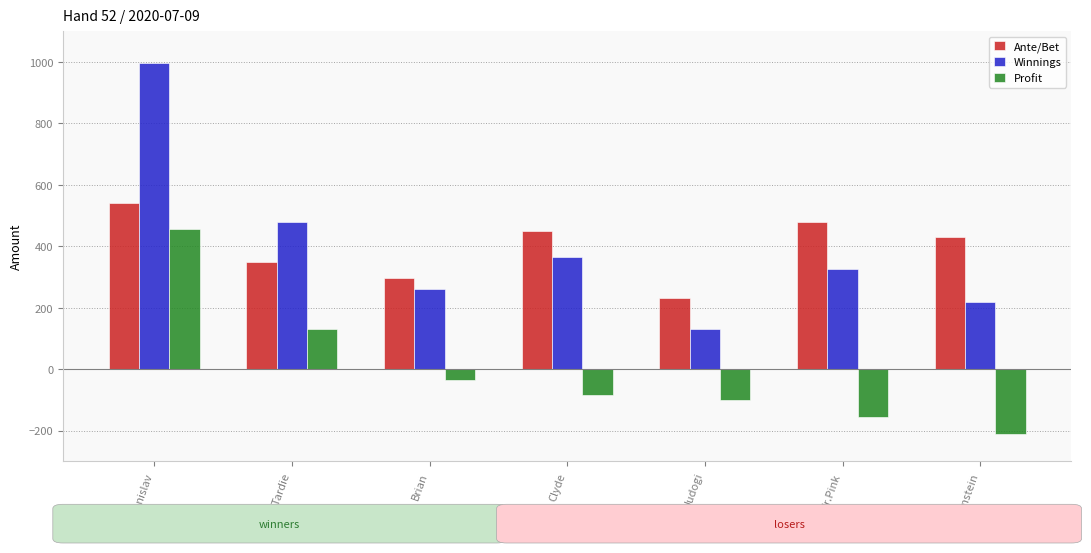

How many values in the Profit series exceed -85?

3